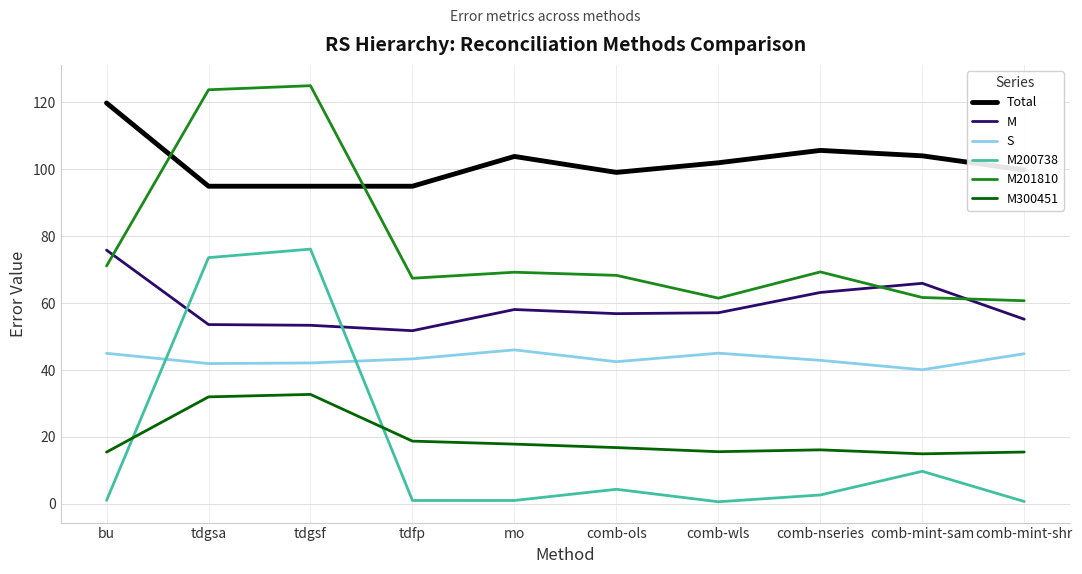

True or false: Total has a value of 95.0 at tdfp.

True